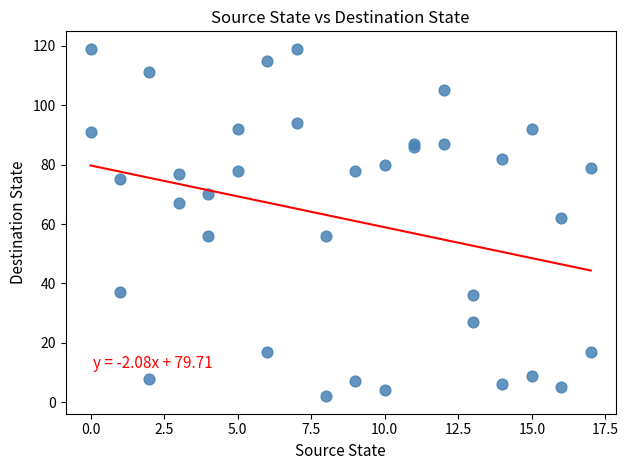

What Y value in the scatter plot is closest to 60?

62